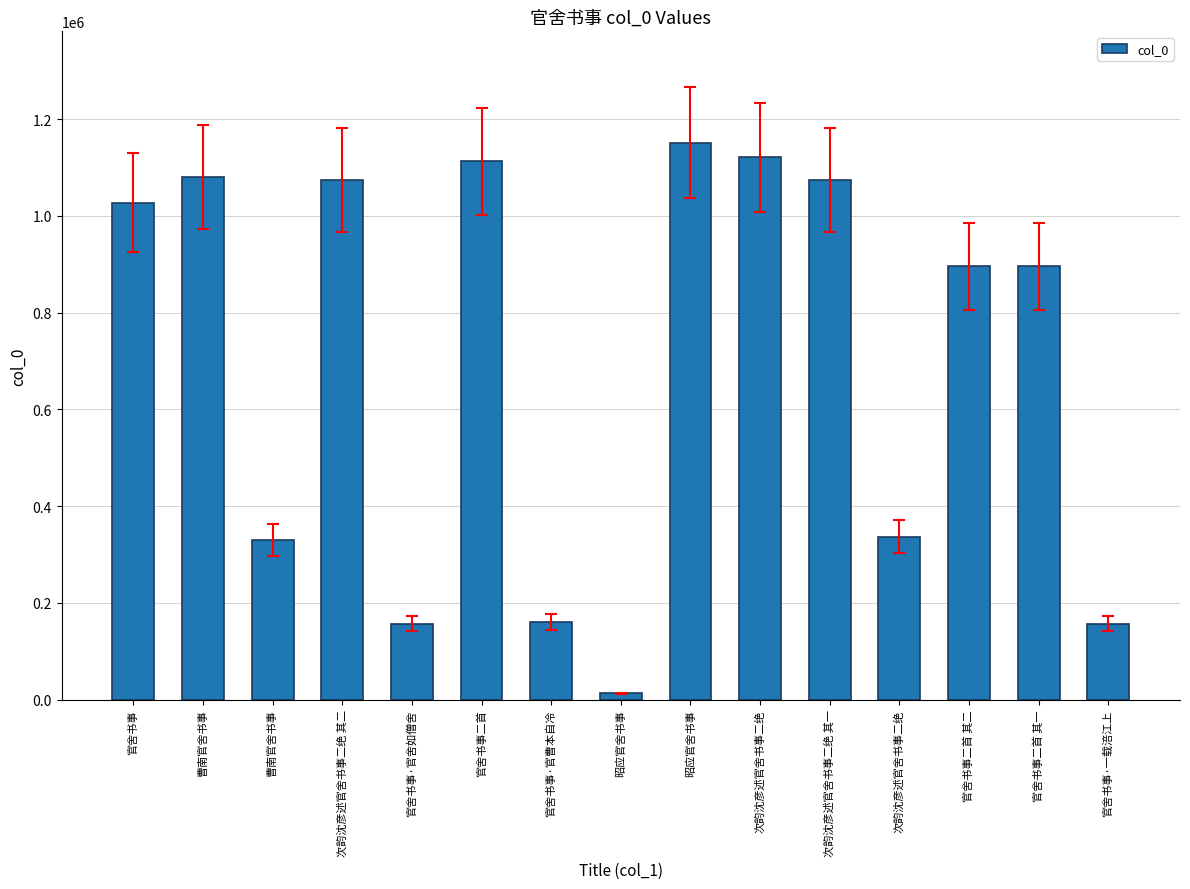

How many distinct data groups are displayed?

1